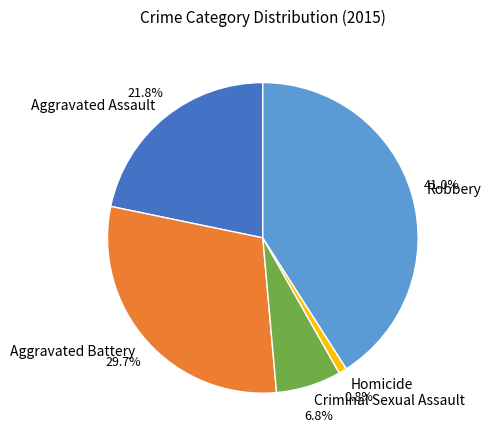

Between Aggravated Assault and Homicide, which is larger?

Aggravated Assault